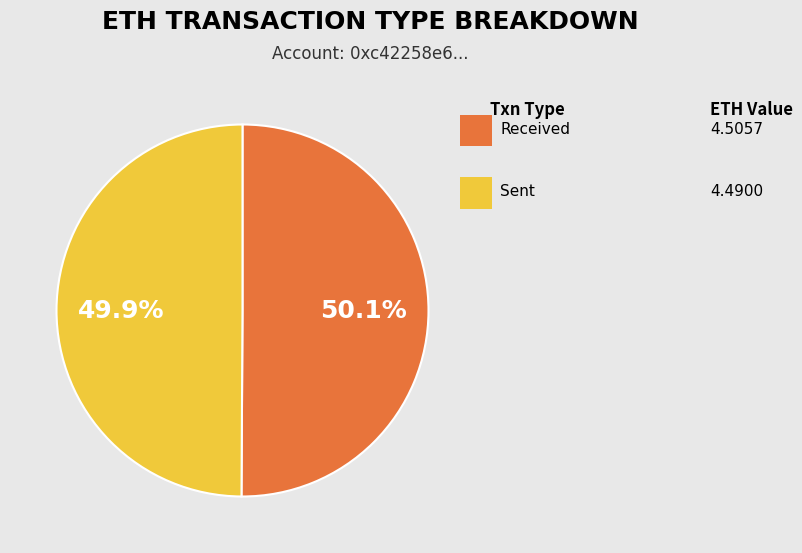

Does any single category account for the majority?

Yes